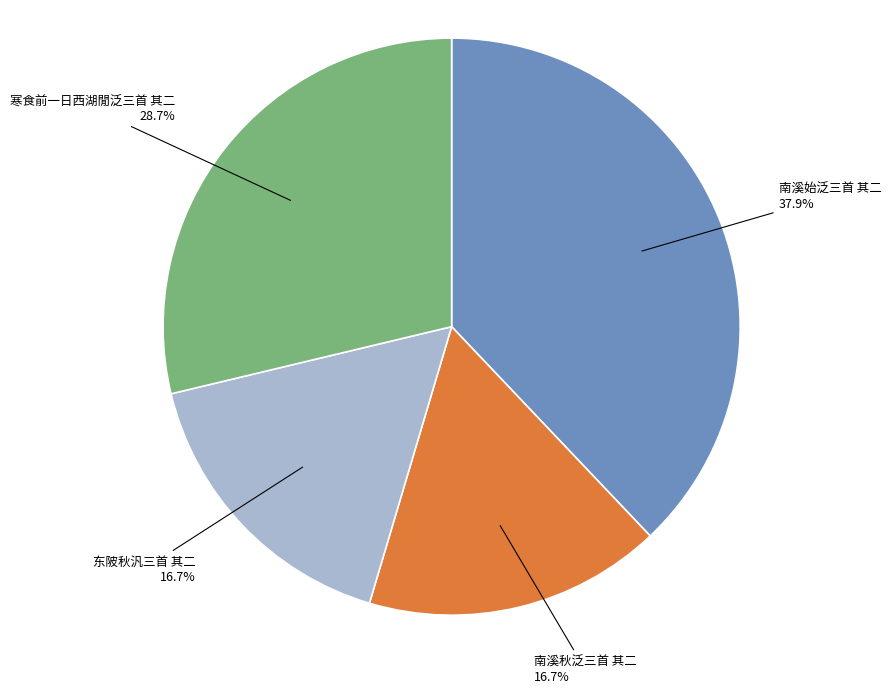

Does any single category account for the majority?

No